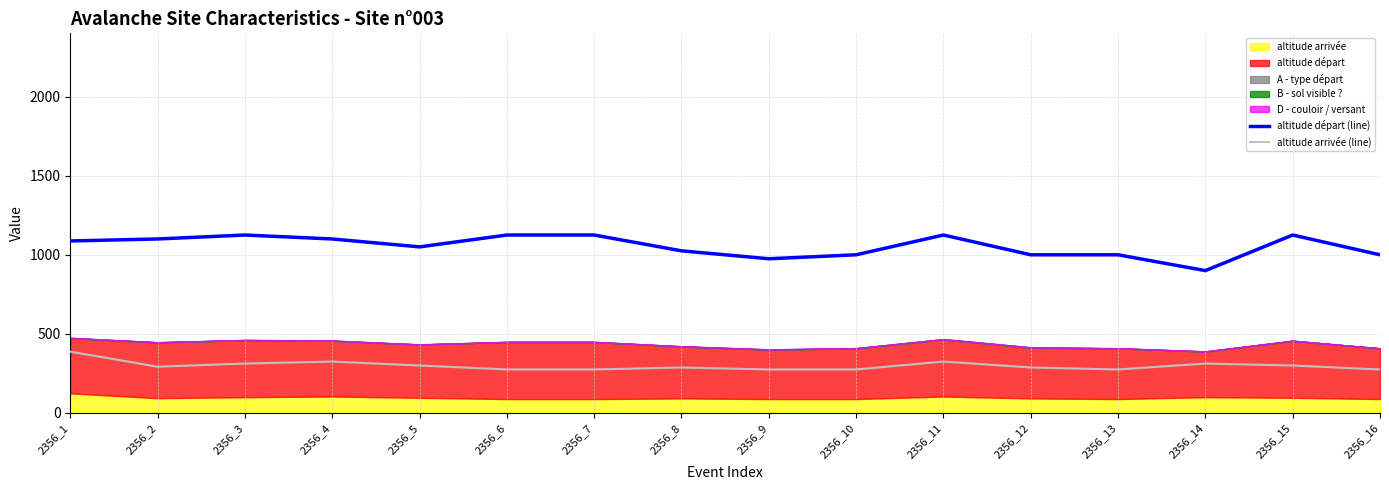

What is the spread (max minus min) of values at 2356_9?

700.0